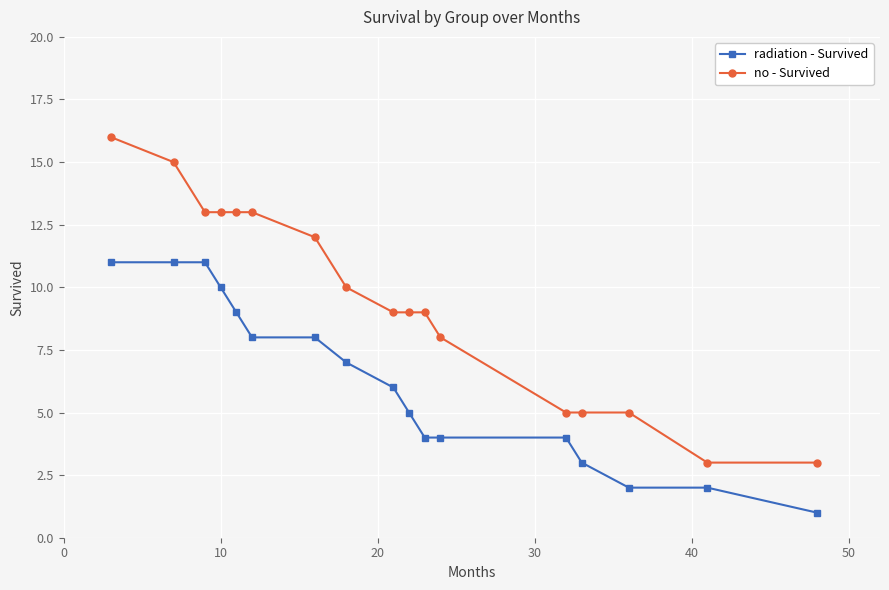

Which series has the largest range (max minus min)?

no - Survived